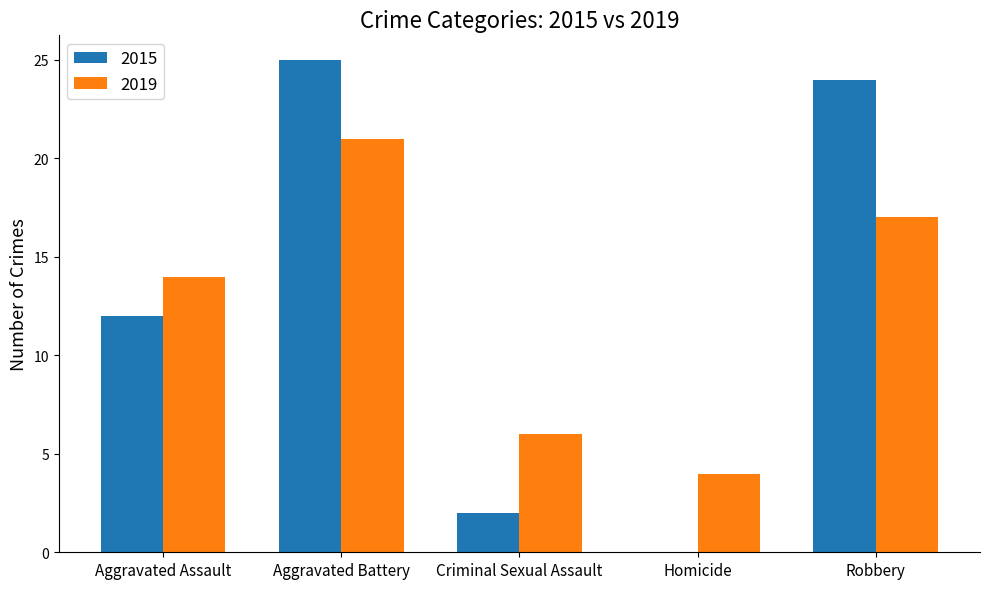

Reading left to right, transcribe all the data shown in this chart.

2015: Aggravated Assault=12	Aggravated Battery=25	Criminal Sexual Assault=2	Homicide=0	Robbery=24
2019: Aggravated Assault=14	Aggravated Battery=21	Criminal Sexual Assault=6	Homicide=4	Robbery=17